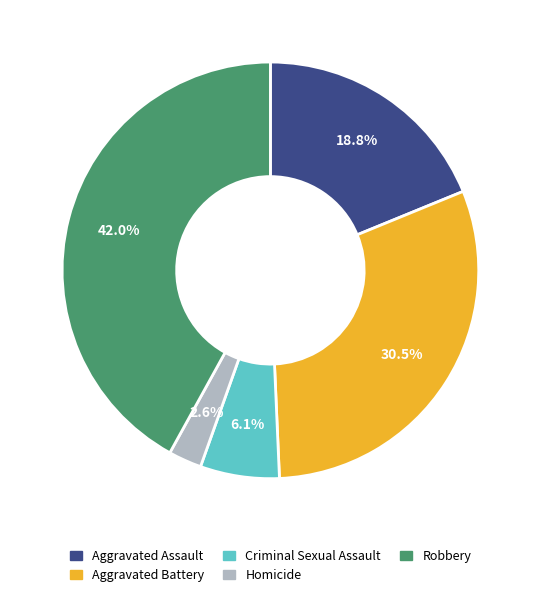

What is the smallest slice in the pie chart?

Homicide